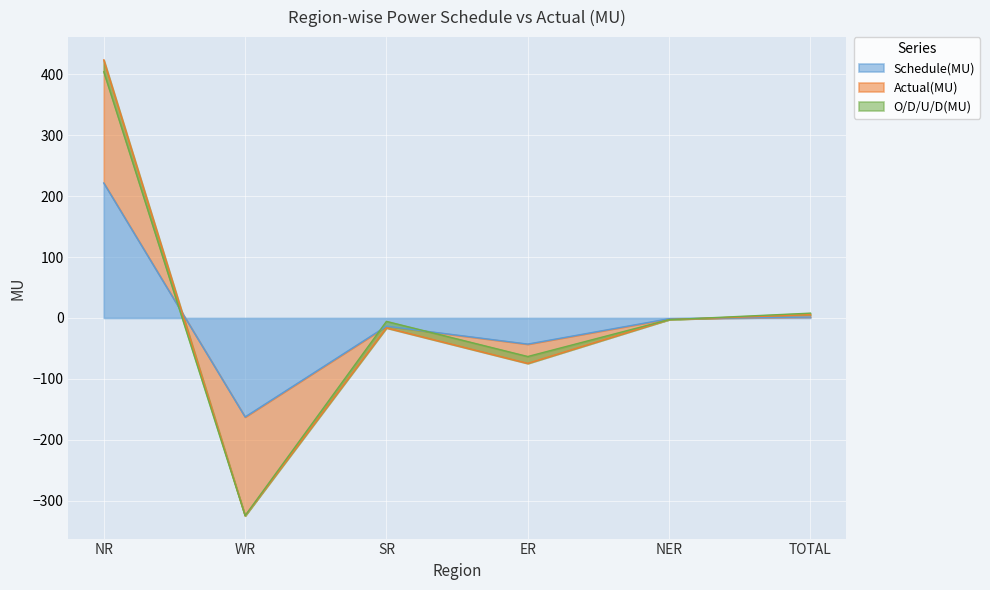

True or false: Actual(MU) has a value of -2.8 at NER.

True